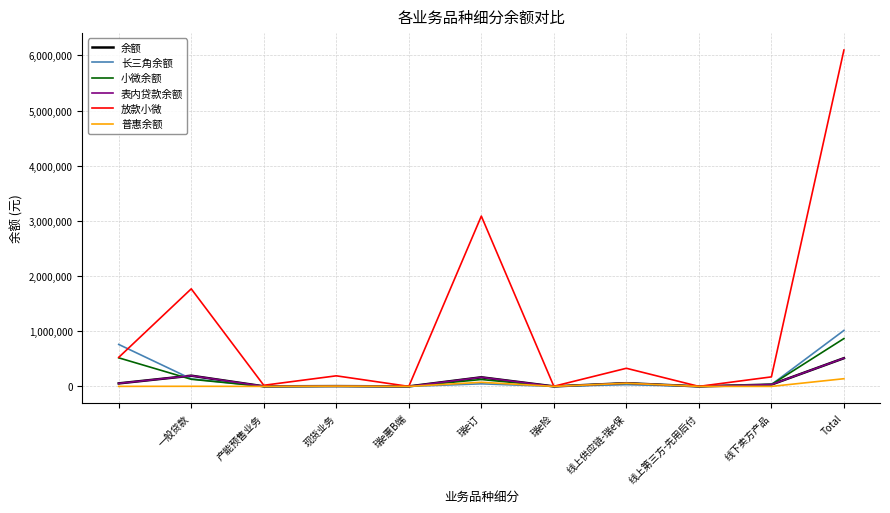

Does the chart display data point markers on the line(s)?

No